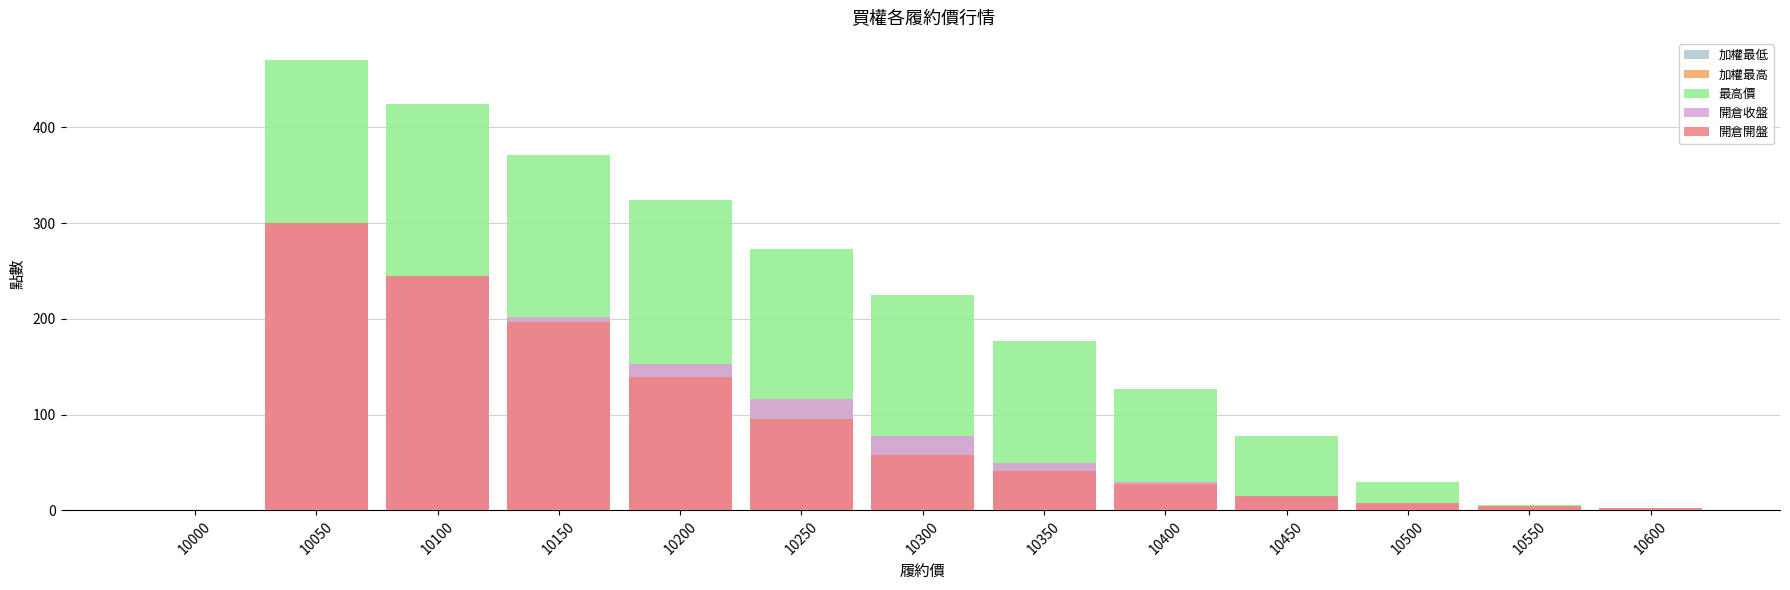

What is the difference between the highest and lowest values at 10250?

177.0